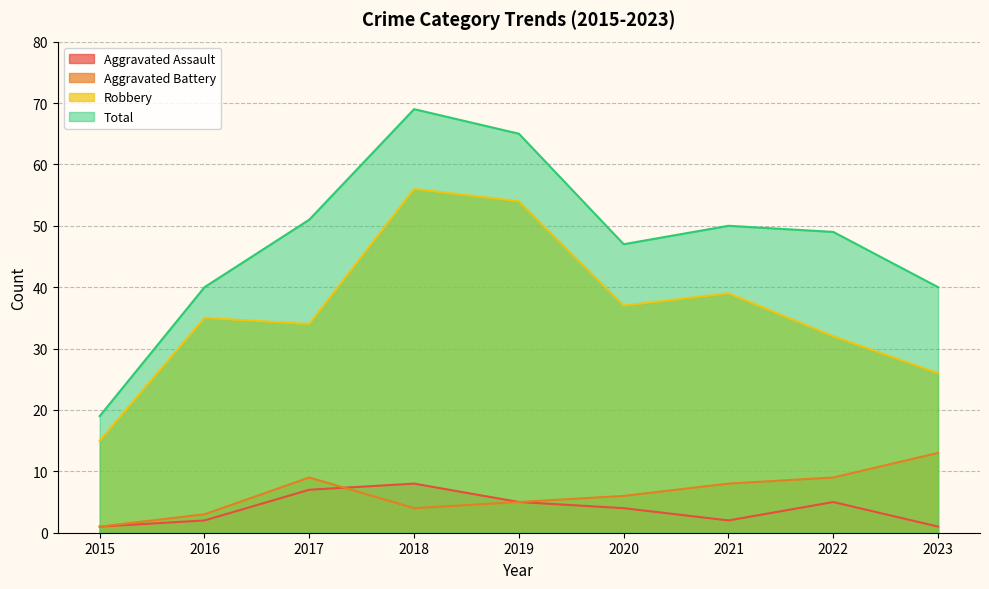

True or false: Robbery has more than 1 points higher than both neighbors.

True